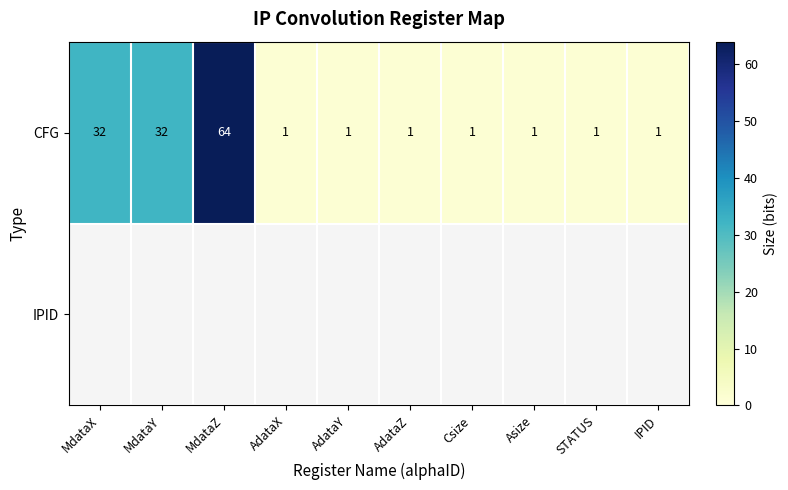

At how many categories does at least one series exceed 43?

1